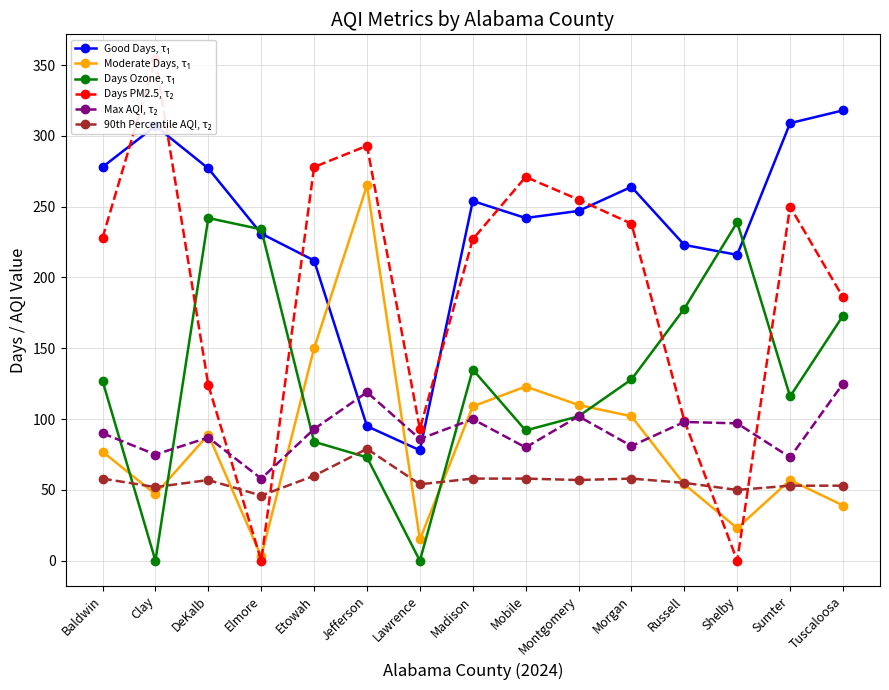

What is the label of the 10th point from the left?

Montgomery